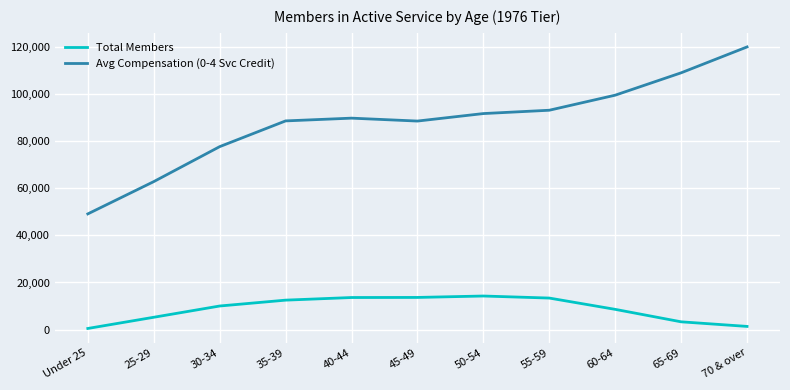

What is the highest value of the Total Members series?

14249